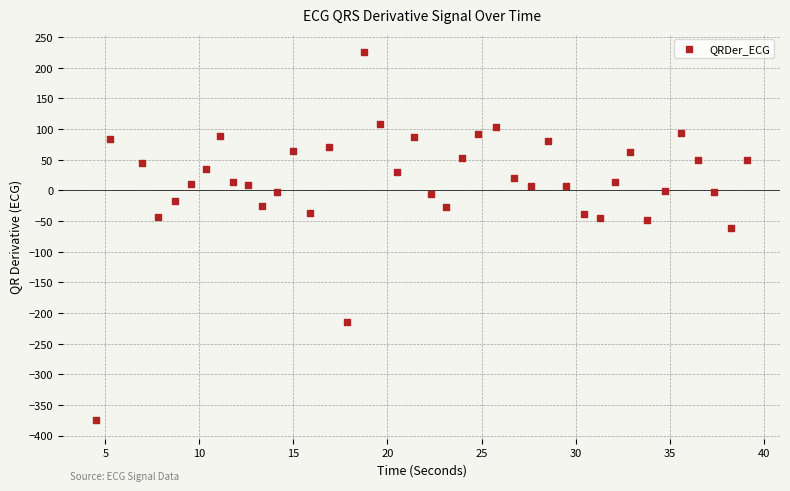

What is the range of X values (max minus min)?

34.6